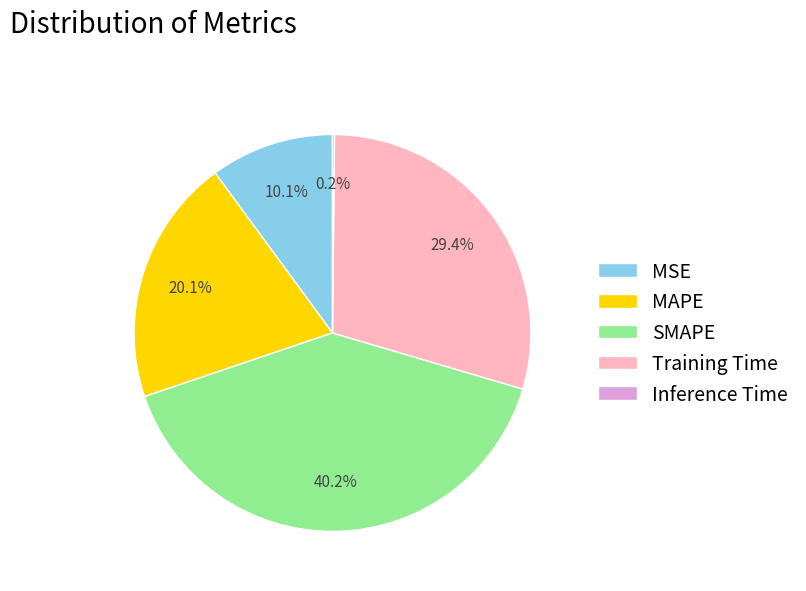

Which has a higher value, SMAPE or Training Time?

SMAPE